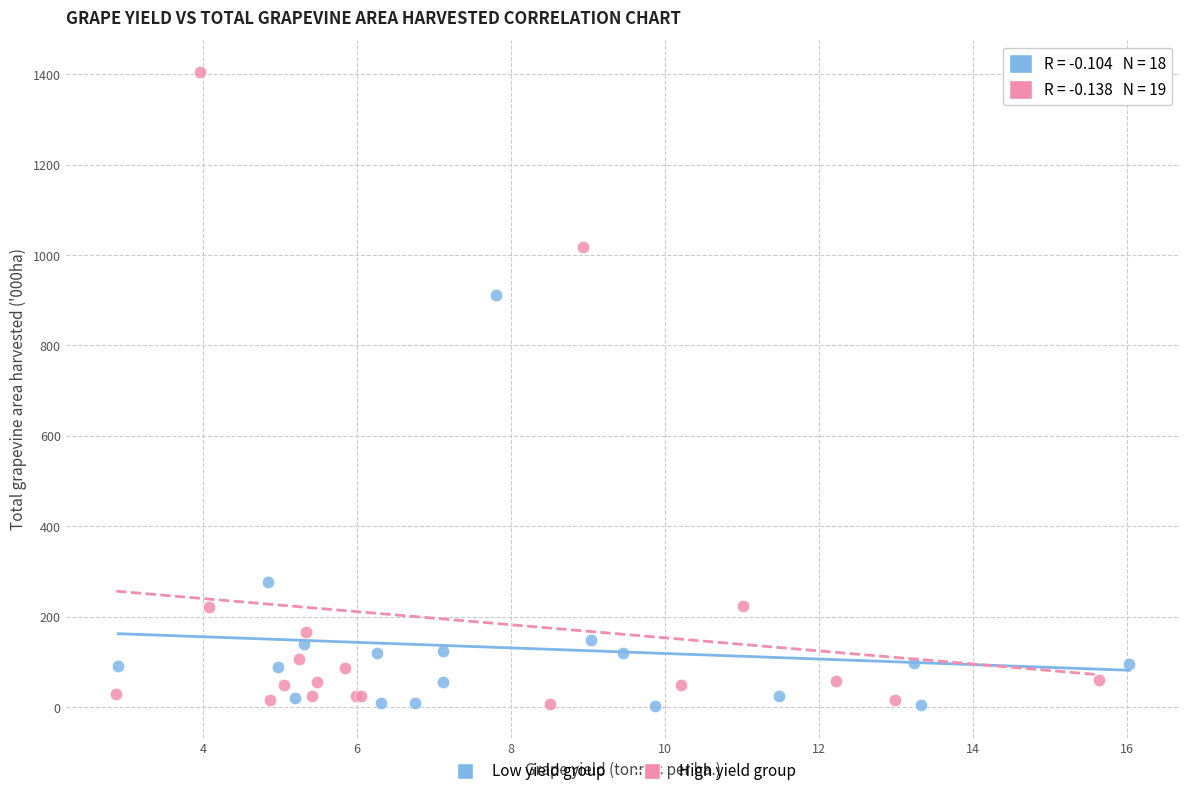

Which series has the widest spread of Y values?

High yield group